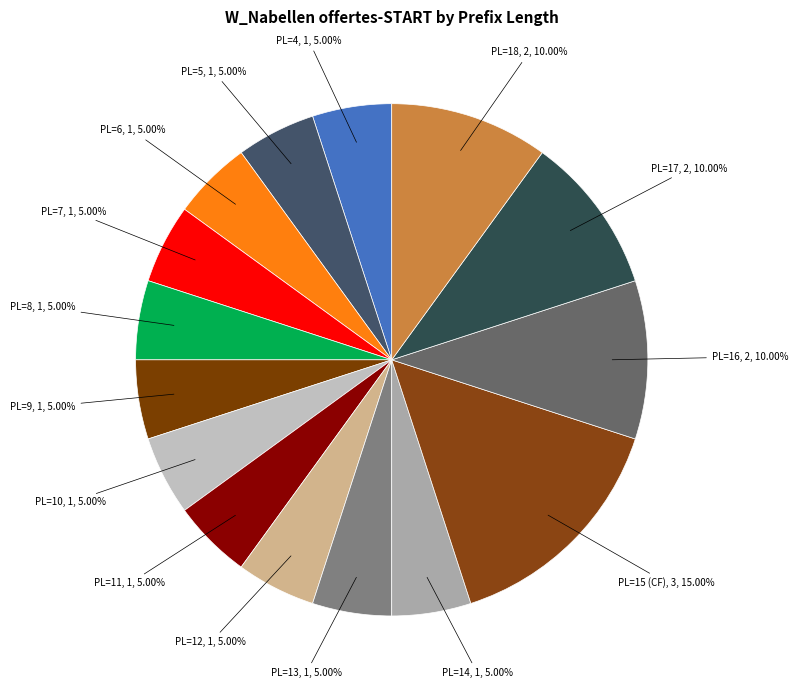

How many slices are in this pie chart?

15